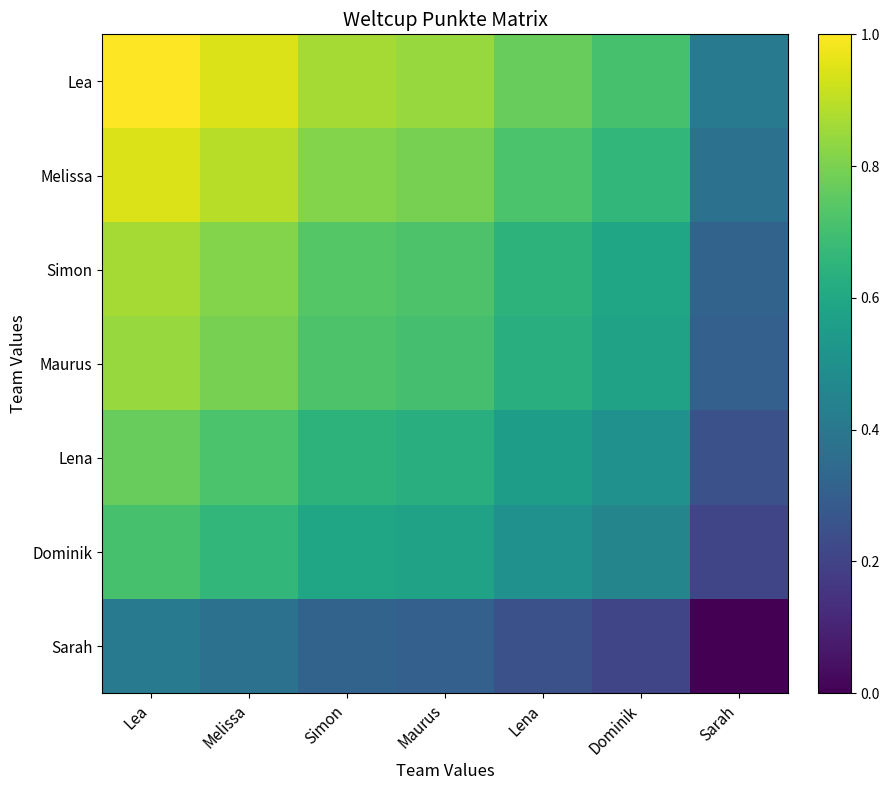

Reading left to right, transcribe all the data shown in this chart.

Lea: Lea=1.0	Melissa=0.9	Simon=0.9	Maurus=0.8	Lena=0.8	Dominik=0.7	Sarah=0.4
Melissa: Lea=0.9	Melissa=0.9	Simon=0.8	Maurus=0.8	Lena=0.7	Dominik=0.7	Sarah=0.4
Simon: Lea=0.9	Melissa=0.8	Simon=0.7	Maurus=0.7	Lena=0.6	Dominik=0.6	Sarah=0.3
Maurus: Lea=0.8	Melissa=0.8	Simon=0.7	Maurus=0.7	Lena=0.6	Dominik=0.6	Sarah=0.3
Lena: Lea=0.8	Melissa=0.7	Simon=0.6	Maurus=0.6	Lena=0.6	Dominik=0.5	Sarah=0.2
Dominik: Lea=0.7	Melissa=0.7	Simon=0.6	Maurus=0.6	Lena=0.5	Dominik=0.5	Sarah=0.2
Sarah: Lea=0.4	Melissa=0.4	Simon=0.3	Maurus=0.3	Lena=0.2	Dominik=0.2	Sarah=0.0